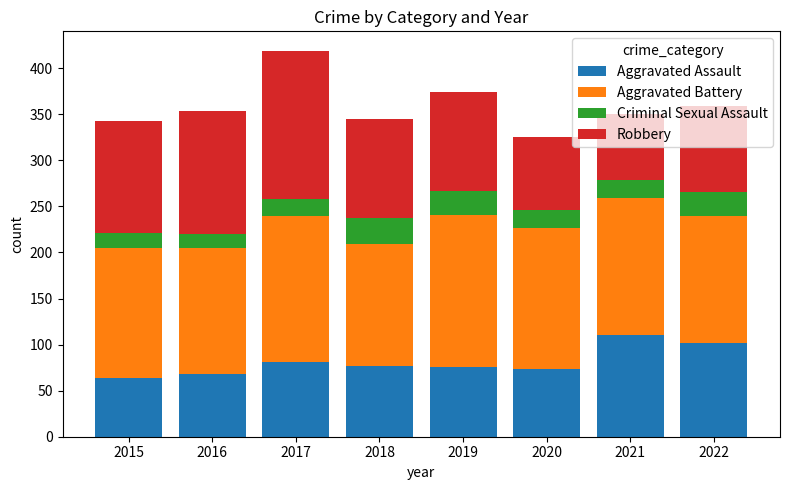

What is the total value across all series at 2016?

354